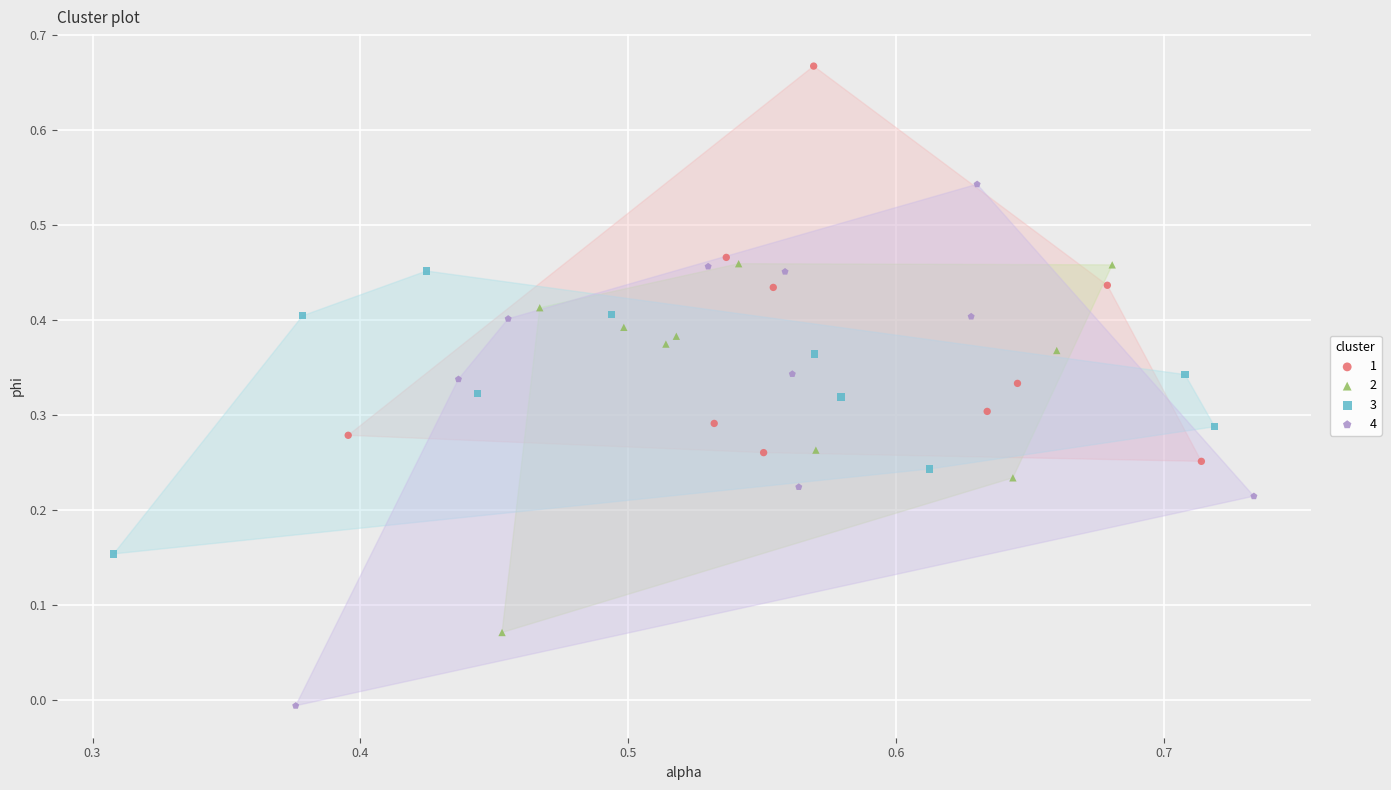

Which series contains the lowest Y value?

4